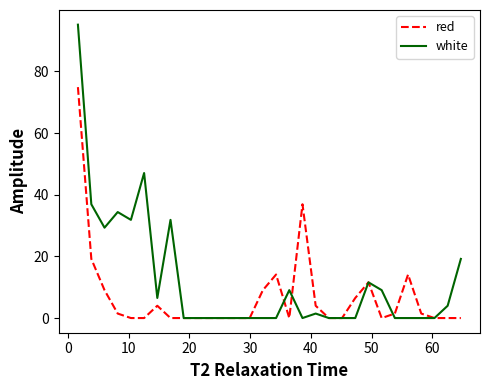

What is the maximum value shown in the chart?

95.1